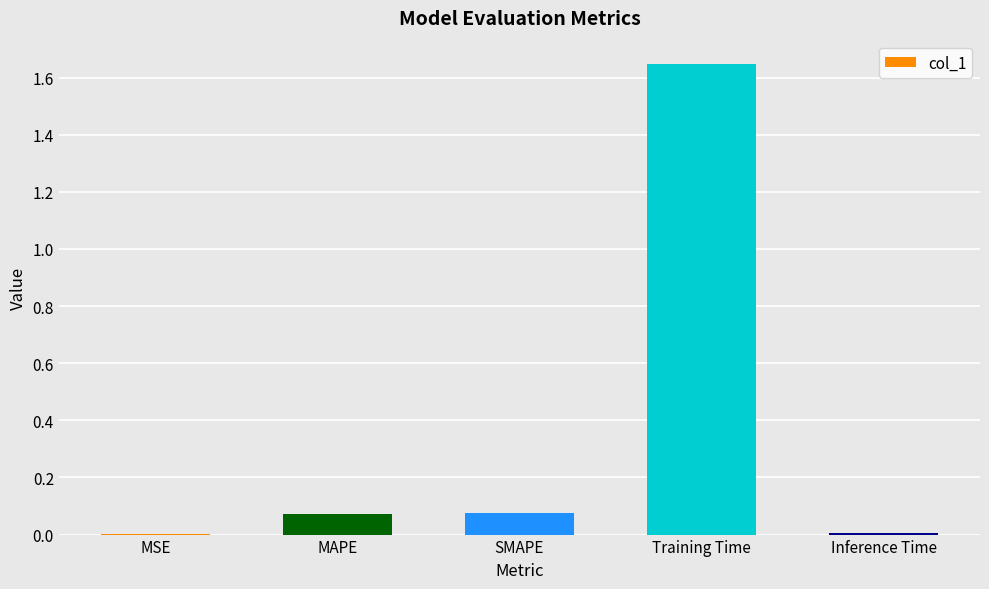

What is the sum of all values?

1.8